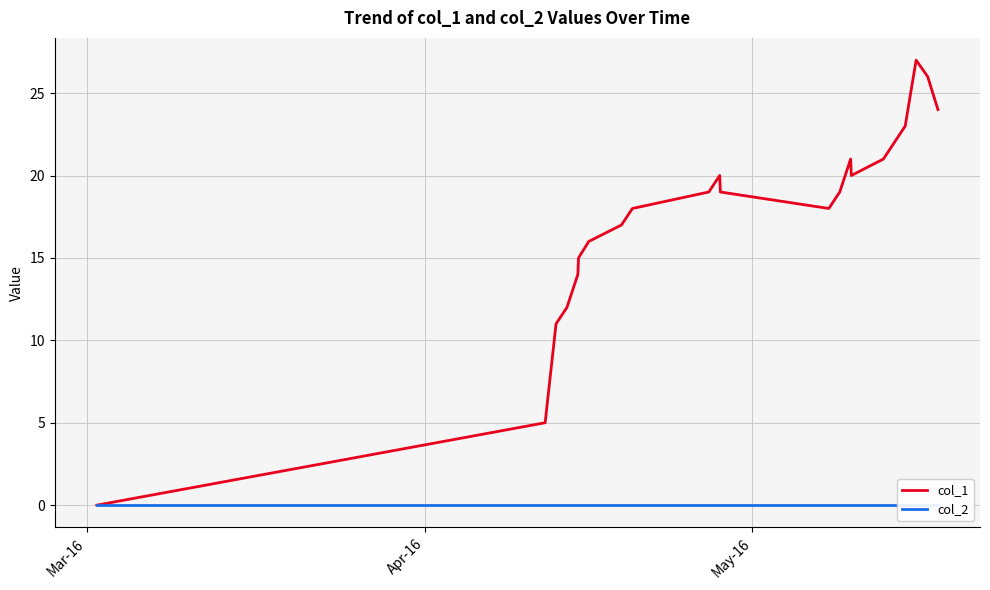

Does the chart display data point markers on the line(s)?

No